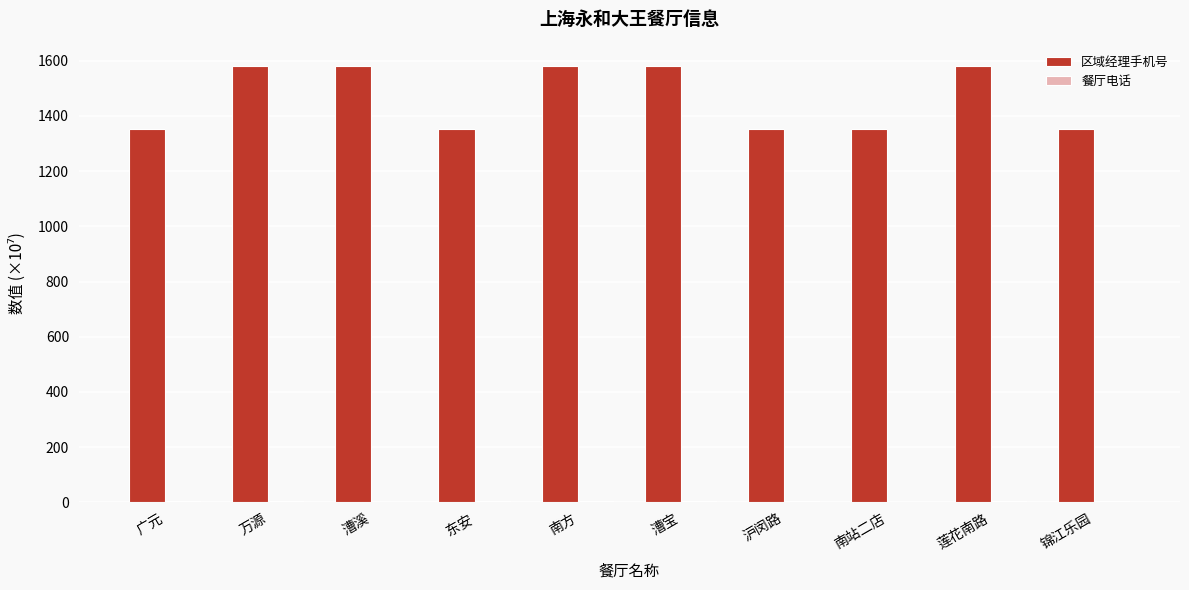

Between 漕溪 and 东安, which series saw the biggest shift?

区域经理手机号